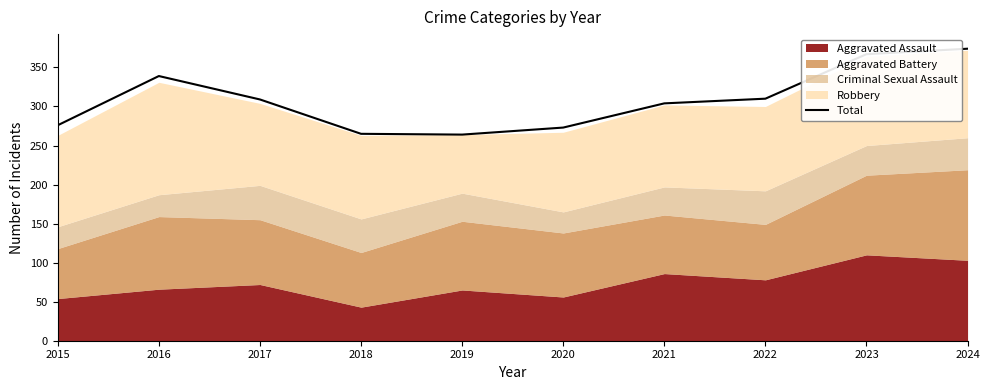

The value of Total at 2015 is 276. True or false?

True